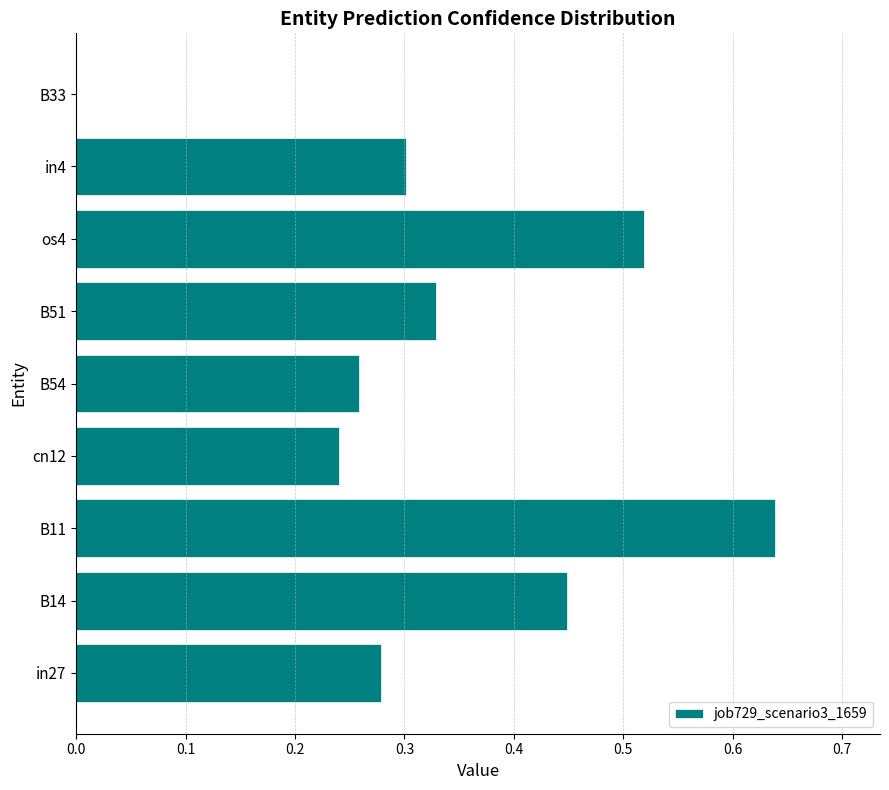

Is it true that the value at in27 is 0.3?

True